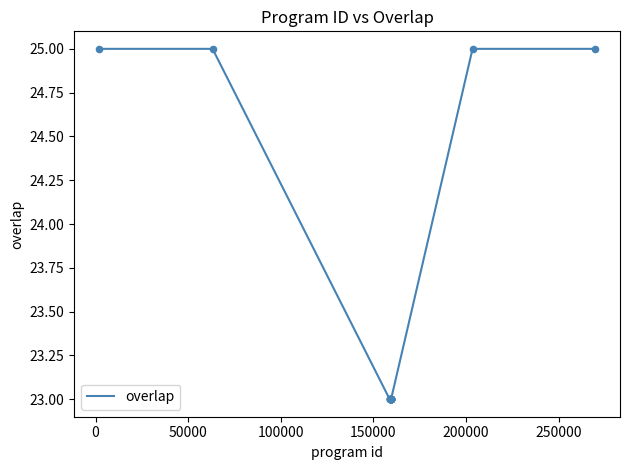

What is the minimum value shown in the chart?

23